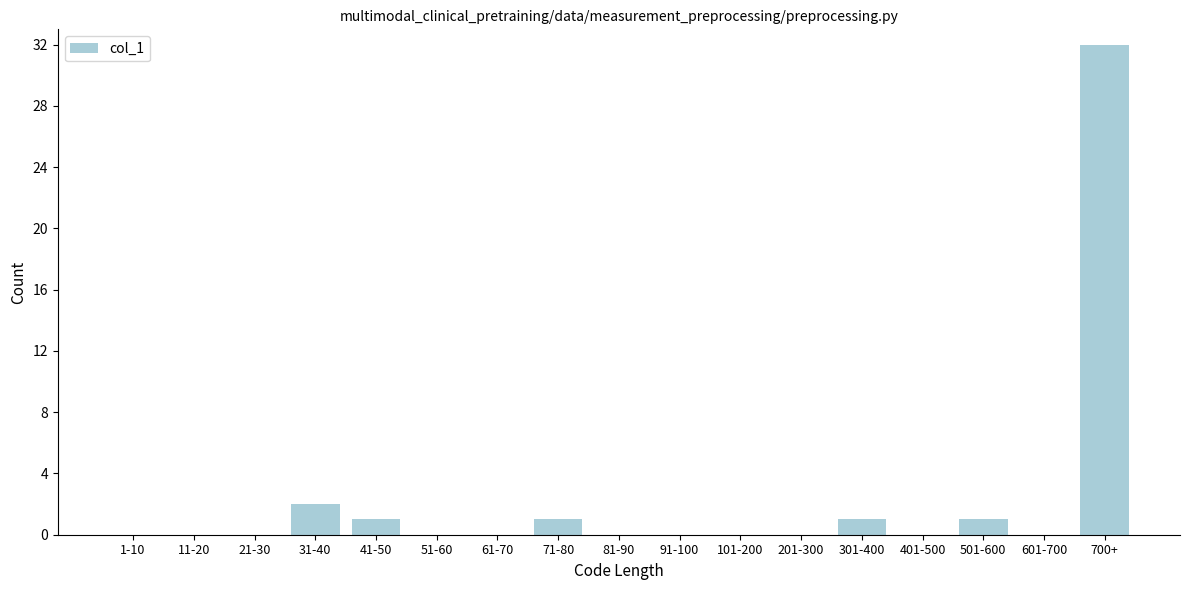

Reading left to right, extract all data points from this chart.

1-10=0	11-20=0	21-30=0	31-40=2	41-50=1	51-60=0	61-70=0	71-80=1	81-90=0	91-100=0	101-200=0	201-300=0	301-400=1	401-500=0	501-600=1	601-700=0	700+=32